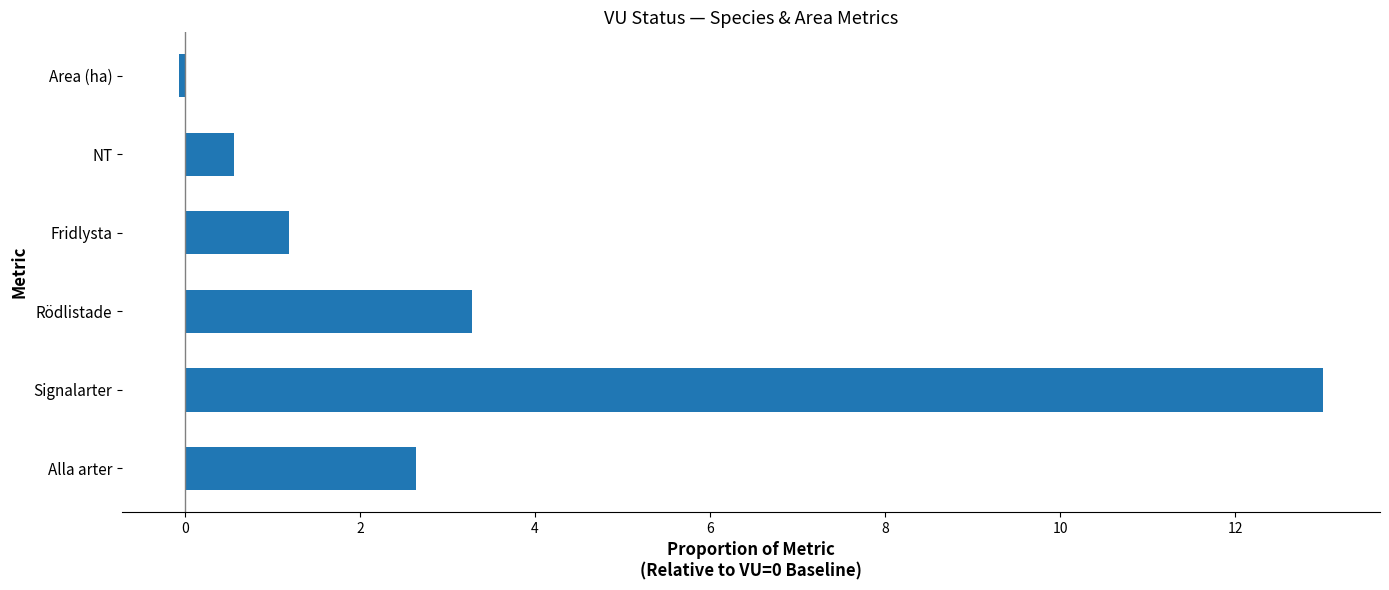

Reading bottom to top, transcribe all the data shown in this chart.

Alla arter=2.6	Signalarter=13.0	Rödlistade=3.3	Fridlysta=1.2	NT=0.6	Area (ha)=-0.1